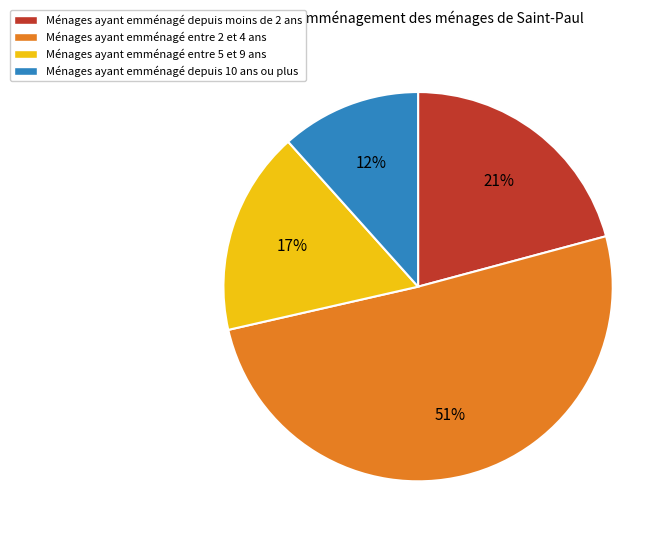

To the nearest percent, what is the difference between the largest and smallest slice percentages?

39%